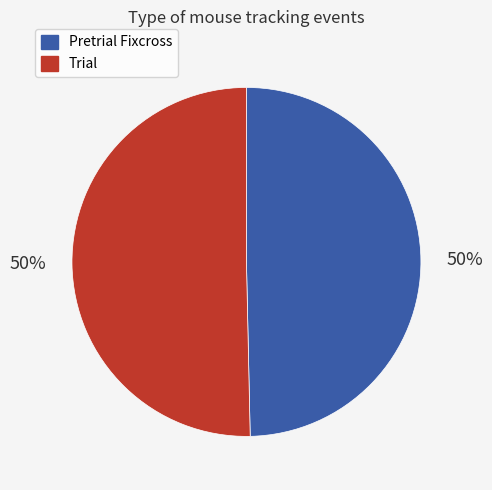

Do Pretrial Fixcross and Trial together represent more than half of the pie?

Yes